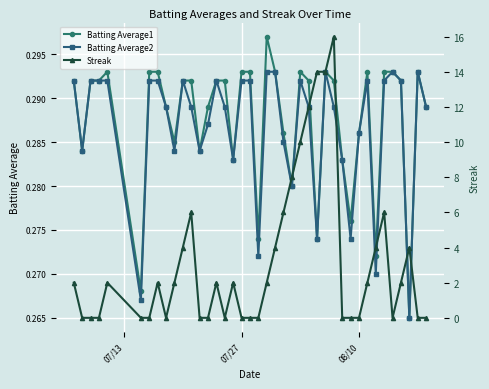

What is the value of the Batting Average2 point at the 15th from the left?

0.3